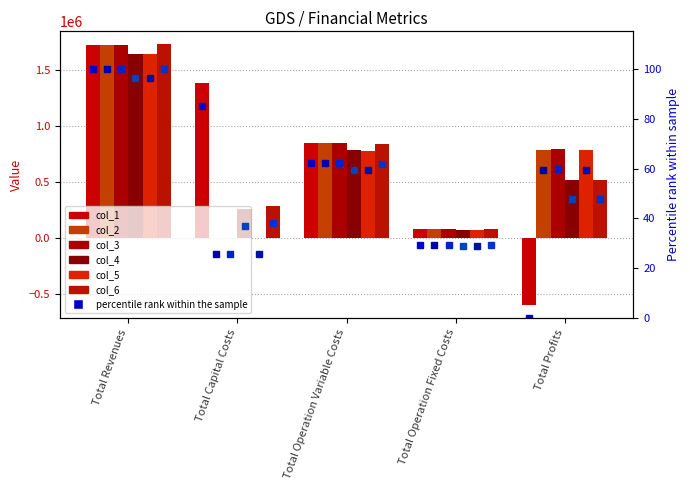

Is the value of col_3 at Total Capital Costs greater than the value of col_5 at Total Operation Fixed Costs?

No